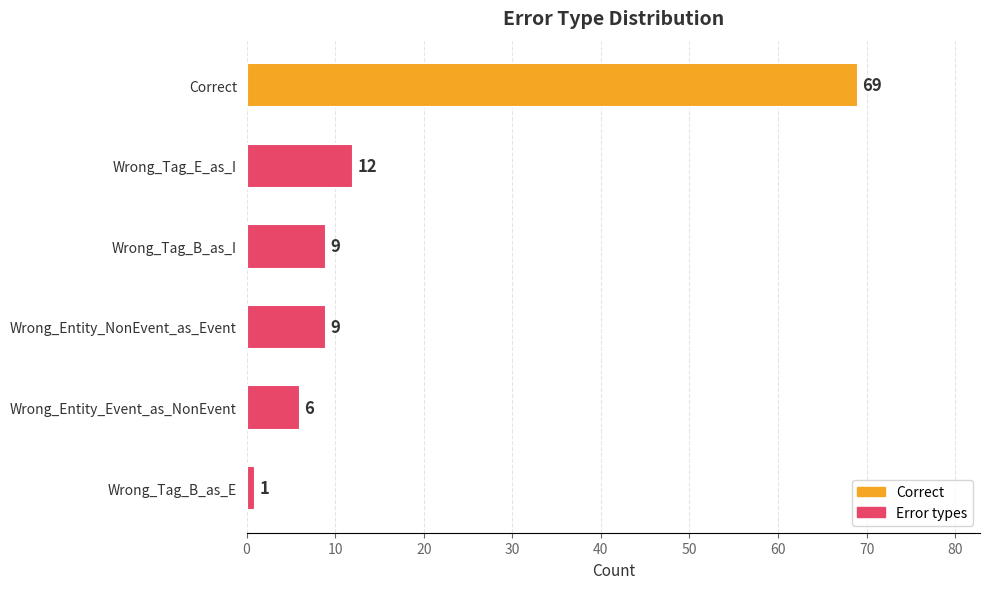

Which has a higher value, Wrong_Entity_NonEvent_as_Event or Correct?

Correct